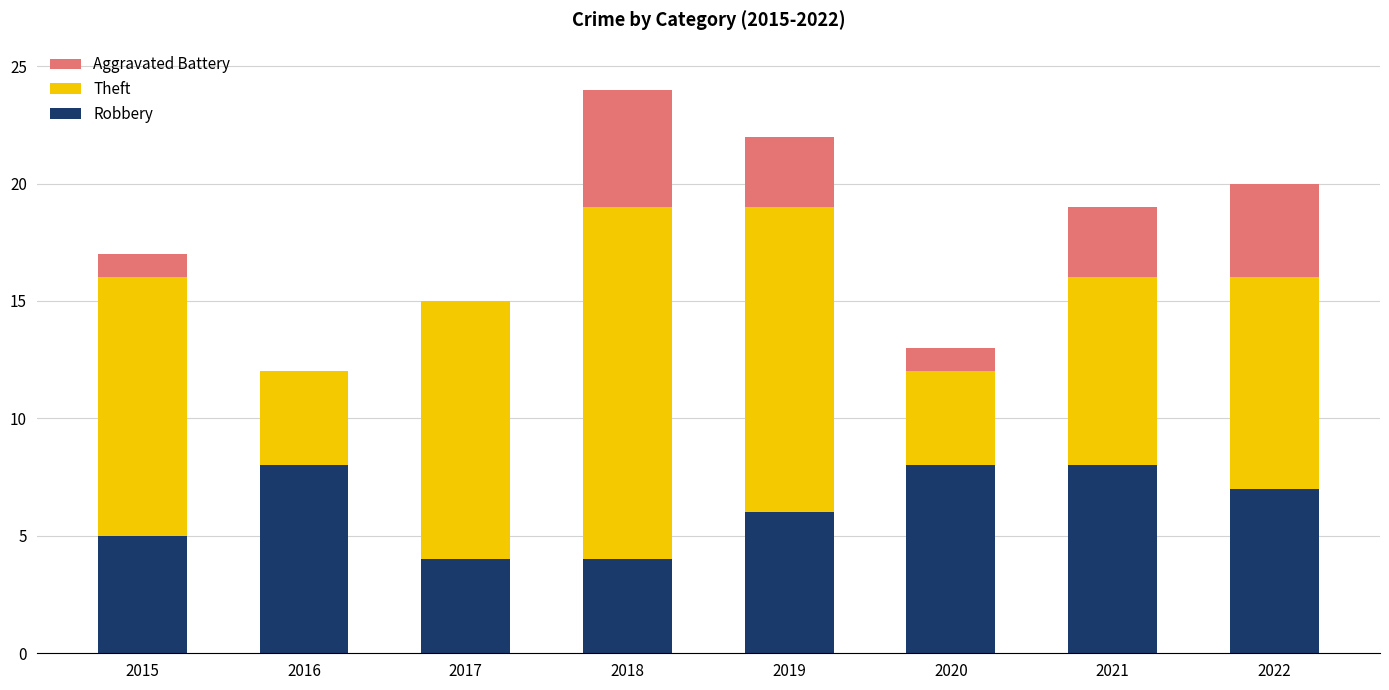

The value of Robbery at 2022 is 12. True or false?

False